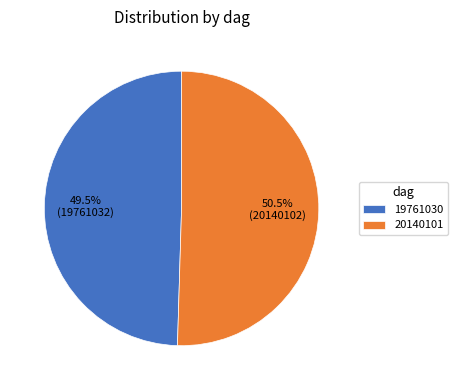

Which has a higher value, 20140101 or 19761030?

20140101